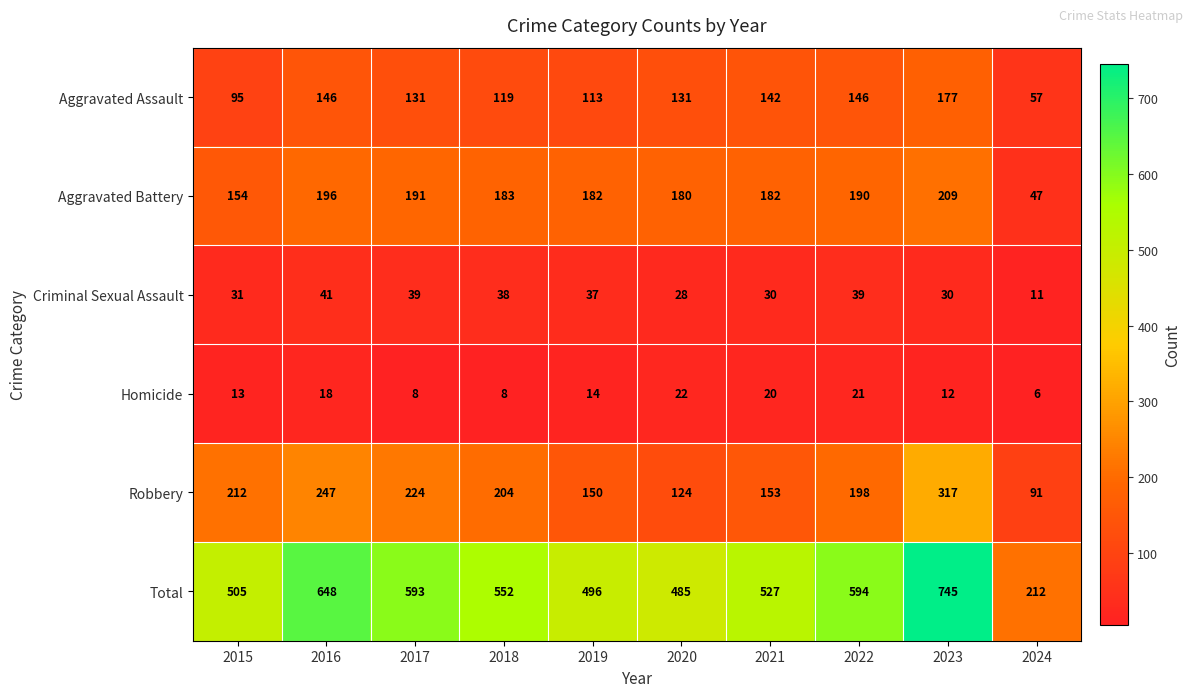

What is the total value across all series at 2022?

1188